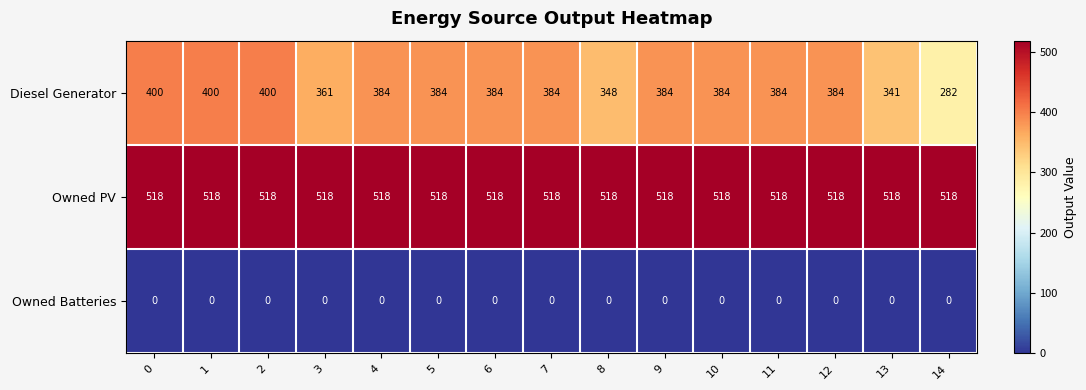

List the series in order of their peak value, lowest first.

Owned Batteries, Diesel Generator, Owned PV